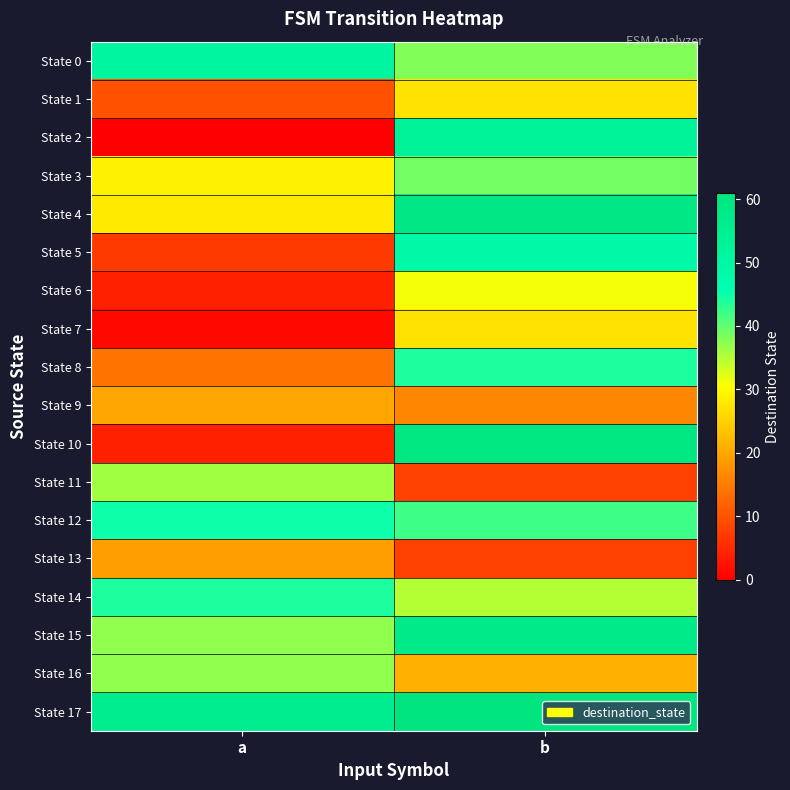

Reading left to right, what are all the values shown in this chart?

State 0: a=51	b=38
State 1: a=10	b=27
State 2: a=0	b=53
State 3: a=29	b=39
State 4: a=28	b=59
State 5: a=7	b=49
State 6: a=4	b=31
State 7: a=1	b=27
State 8: a=14	b=44
State 9: a=20	b=16
State 10: a=4	b=60
State 11: a=36	b=8
State 12: a=45	b=42
State 13: a=19	b=8
State 14: a=44	b=35
State 15: a=37	b=58
State 16: a=37	b=21
State 17: a=56	b=61